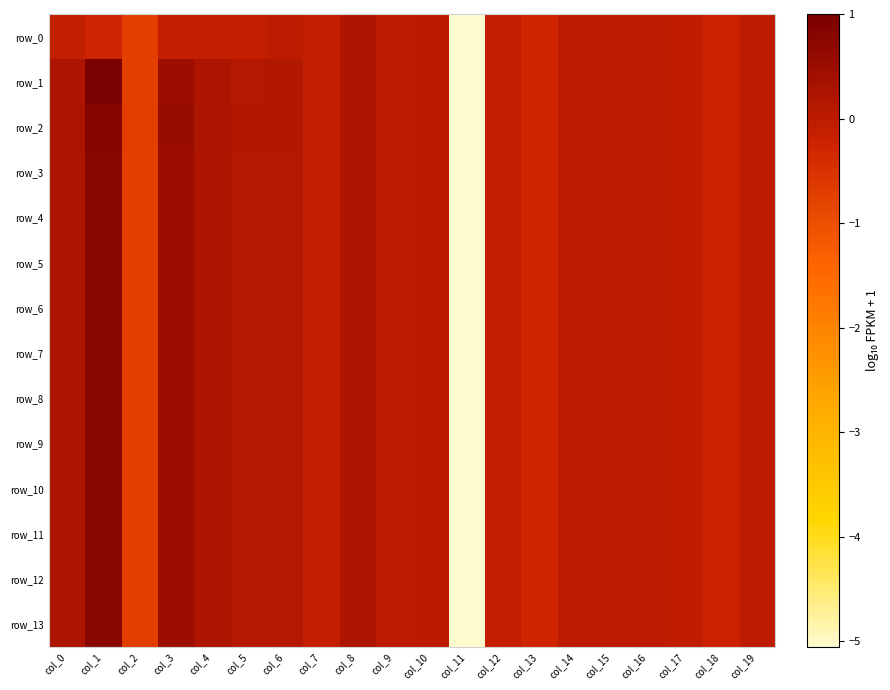

Which series changed the most between col_4 and col_16?

row_2